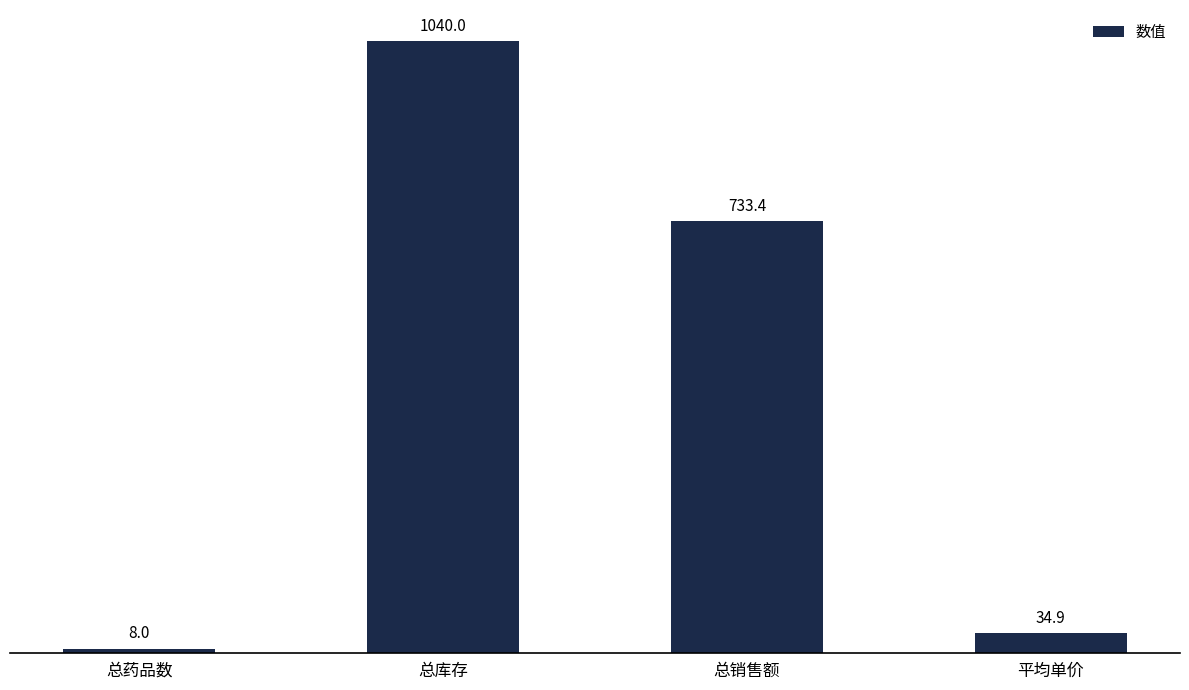

What is the label of the 1st bar from the left?

总药品数